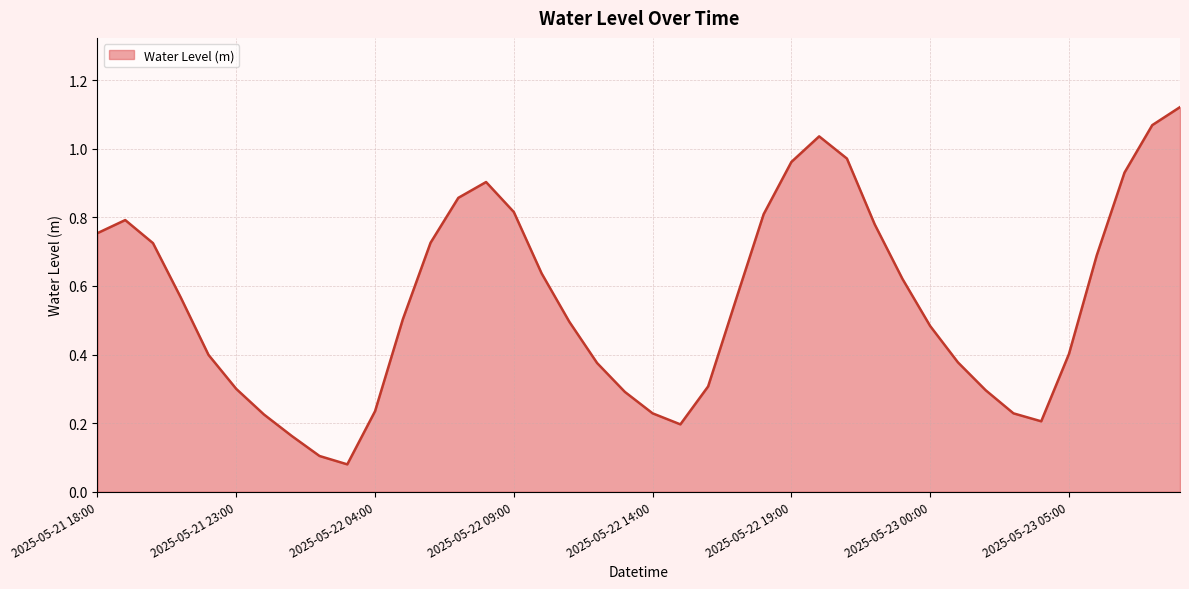

Does the chart display data point markers on the line(s)?

No